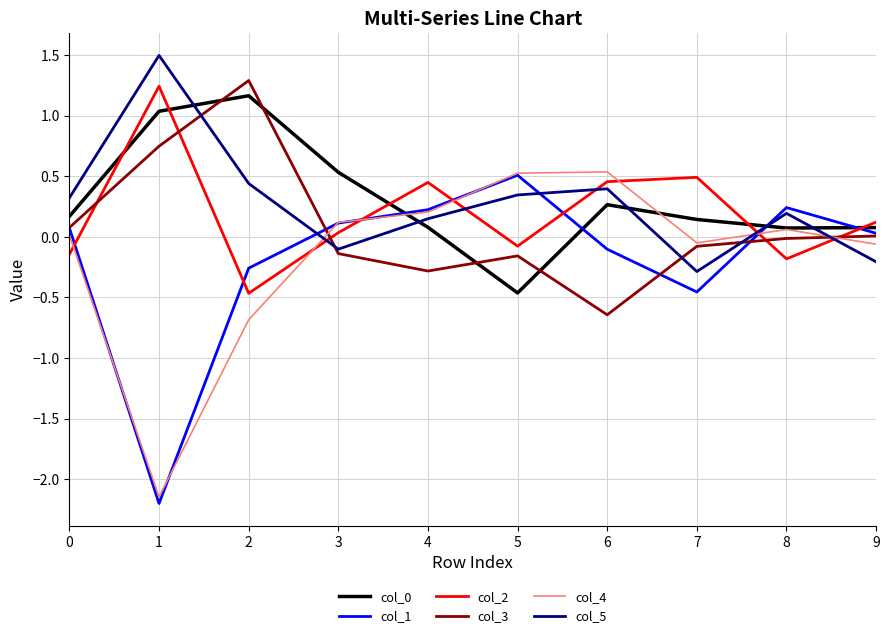

What is the maximum value shown in the chart?

1.5